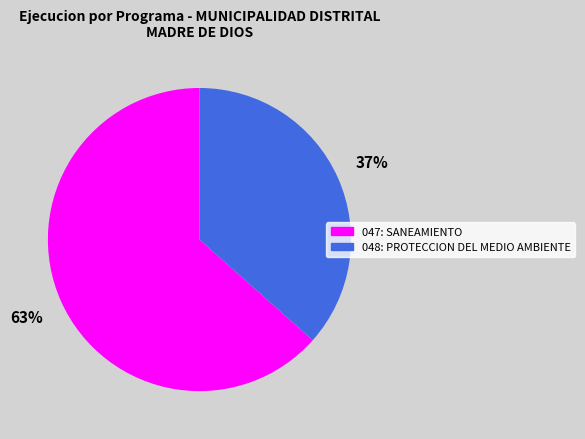

What is the majority slice?

047: SANEAMIENTO